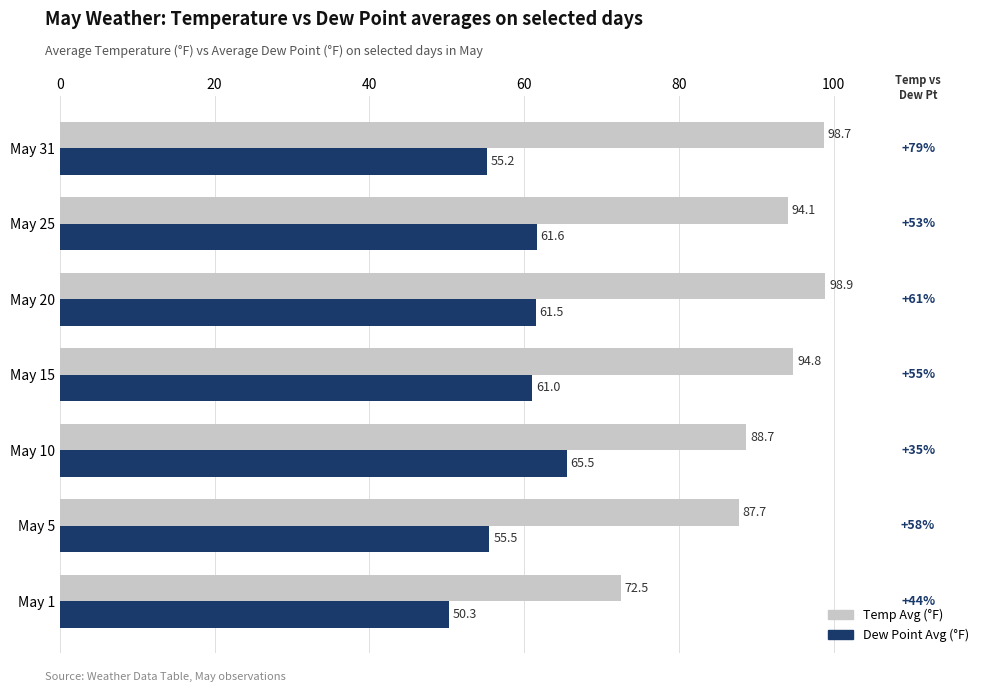

The Temp Avg (°F) series shows 127.9 at May 10. True or false?

False